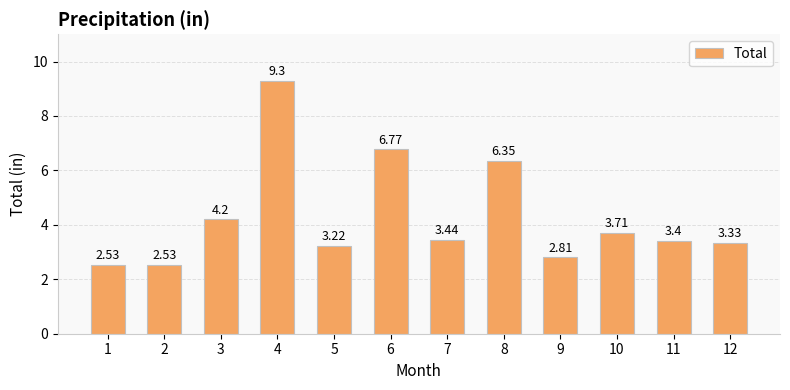

What is the change in value from 9 to 11?

+0.6